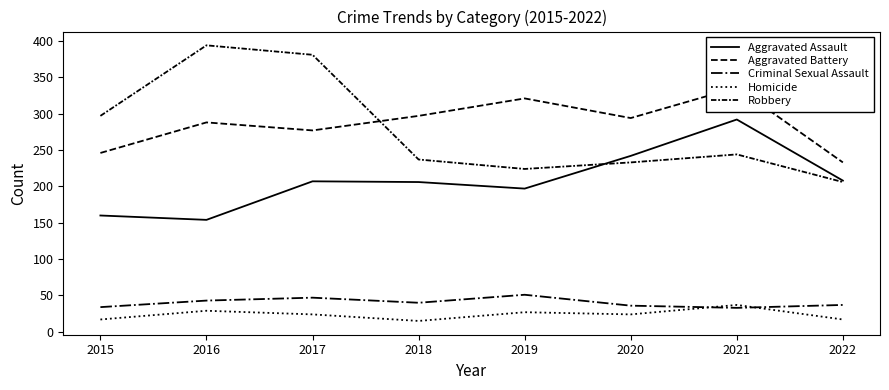

Rank the series by their maximum value, from lowest to highest.

Homicide, Criminal Sexual Assault, Aggravated Assault, Aggravated Battery, Robbery